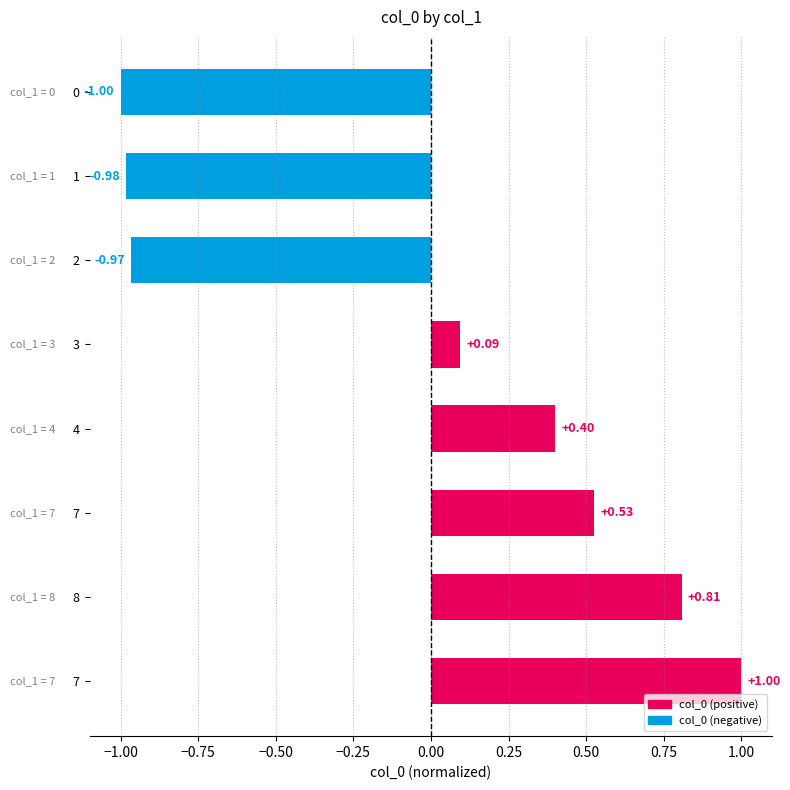

Count the number of data series in this chart.

1